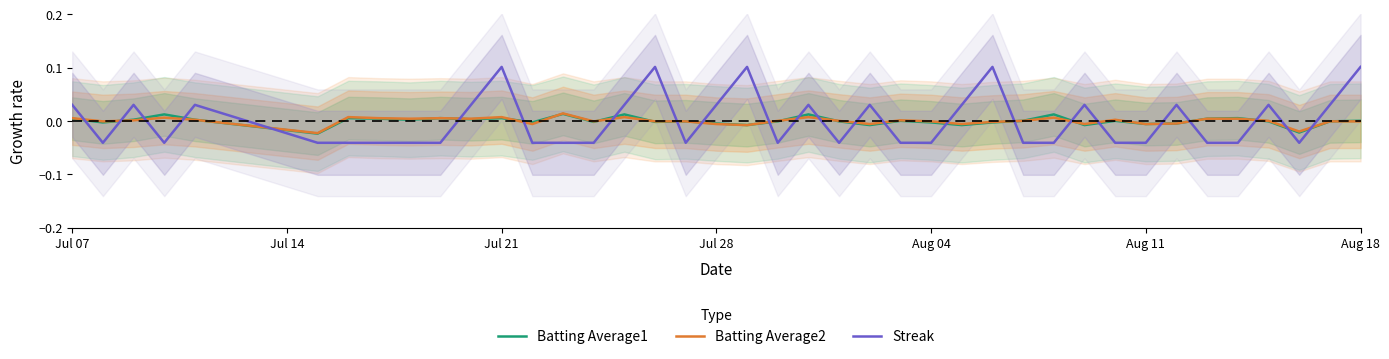

True or false: Streak and Batting Average1 cross at least once.

True